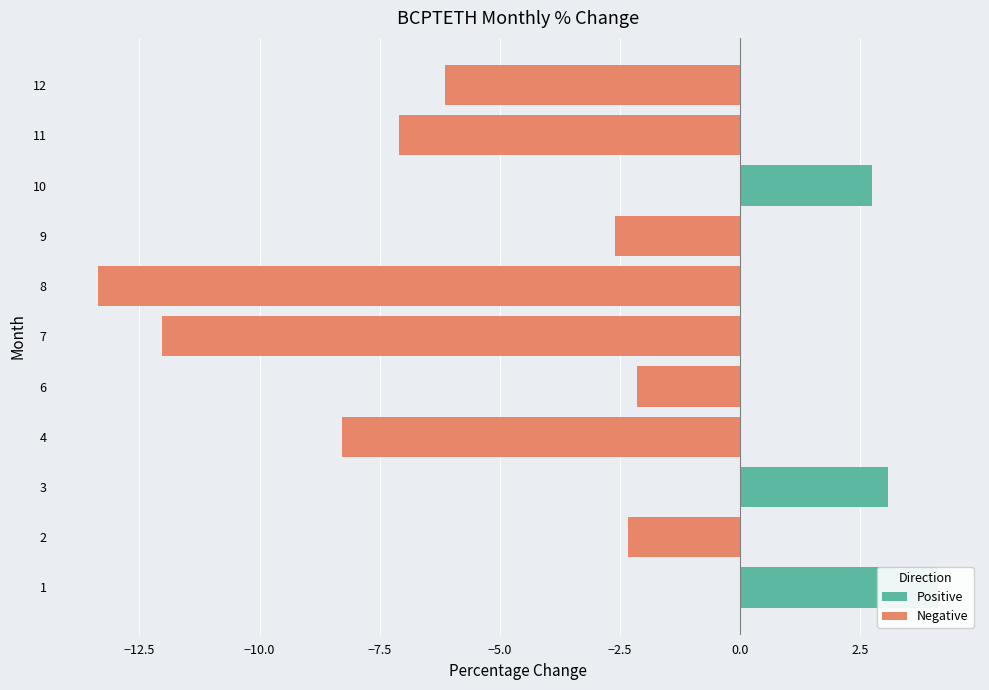

At how many categories does at least one series exceed 0?

3